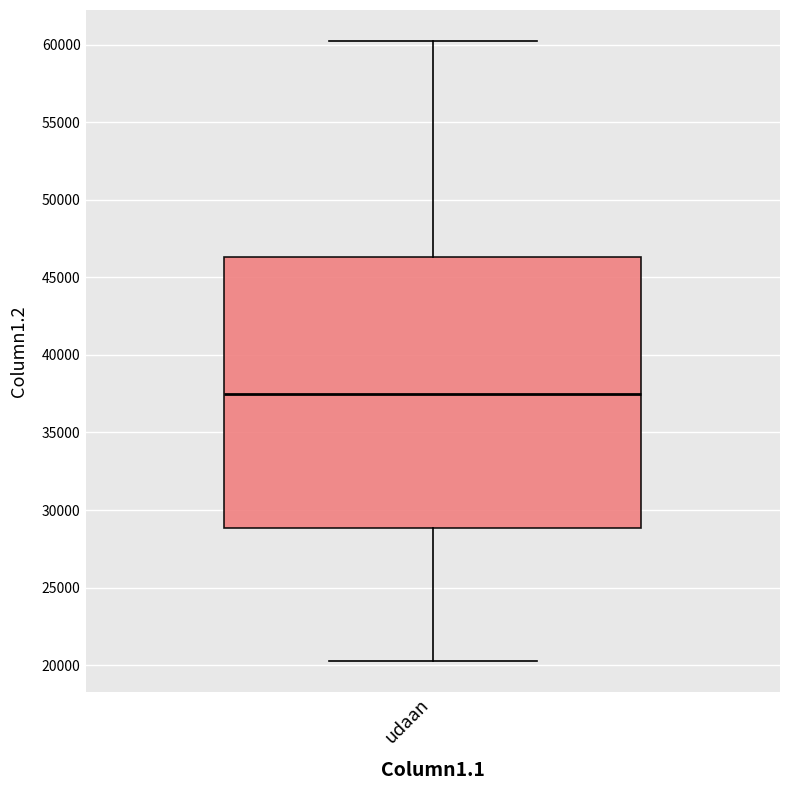

Transcribe this box plot: give where the median line is, the range the box spans, and where the two whiskers end, as read against the y-axis. The values are not printed on the chart, so give them approximately, as read against the axis.

median 37500, box 29000 to 46500, whiskers 20500 to 60000